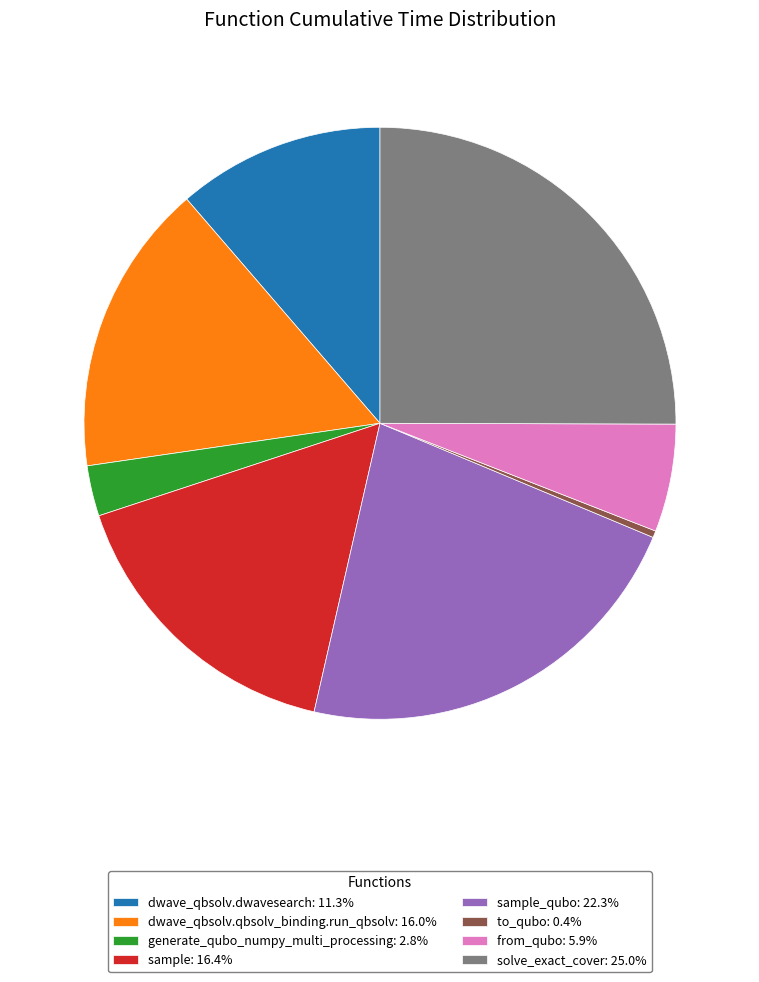

What is the ratio of the value at sample_qubo: 22.3% to the value at dwave_qbsolv.qbsolv_binding.run_qbsolv: 16.0%?

1.4